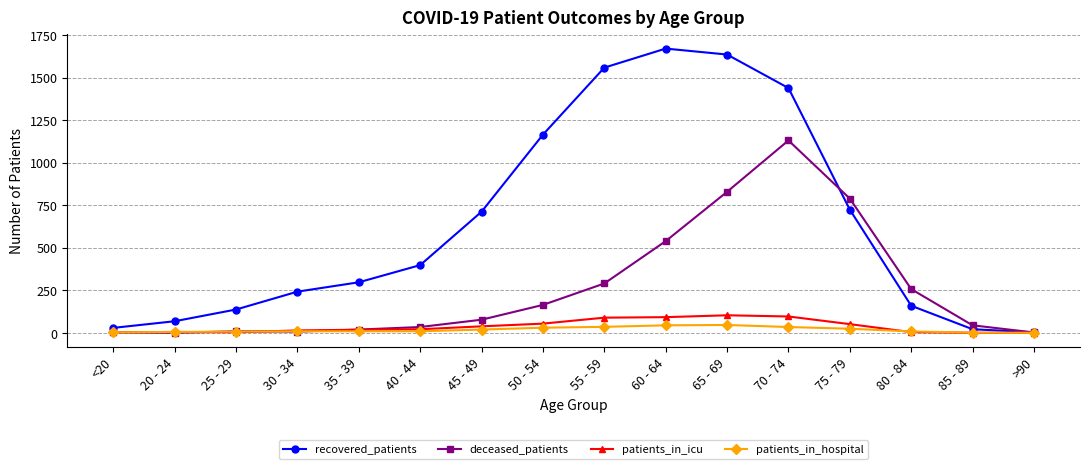

Read the recovered_patients value at 60 - 64.

1671